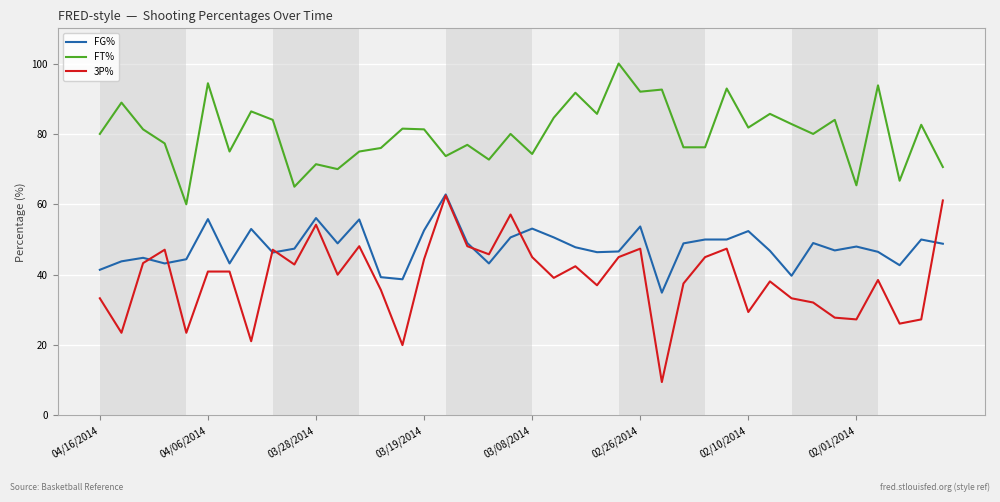

Which series has the largest range (max minus min)?

3P%